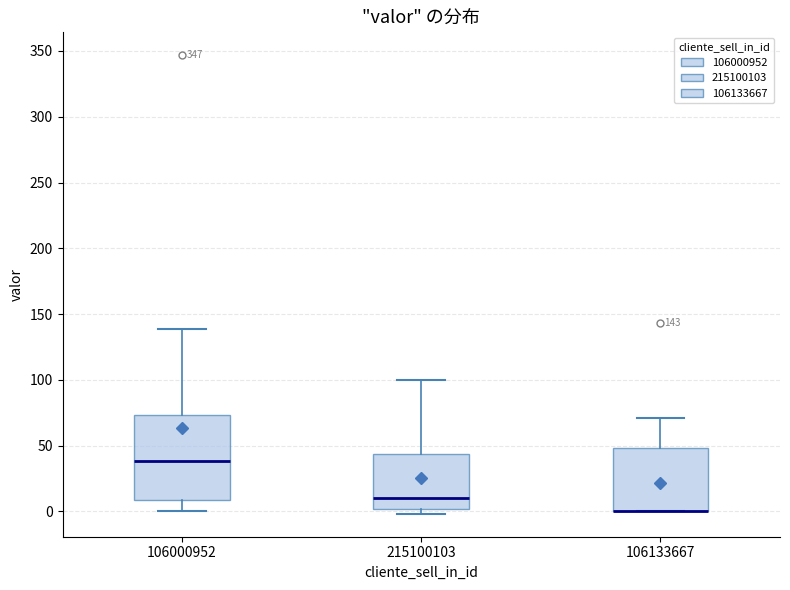

Which box is the tallest, from its lower edge to its upper edge?

106000952